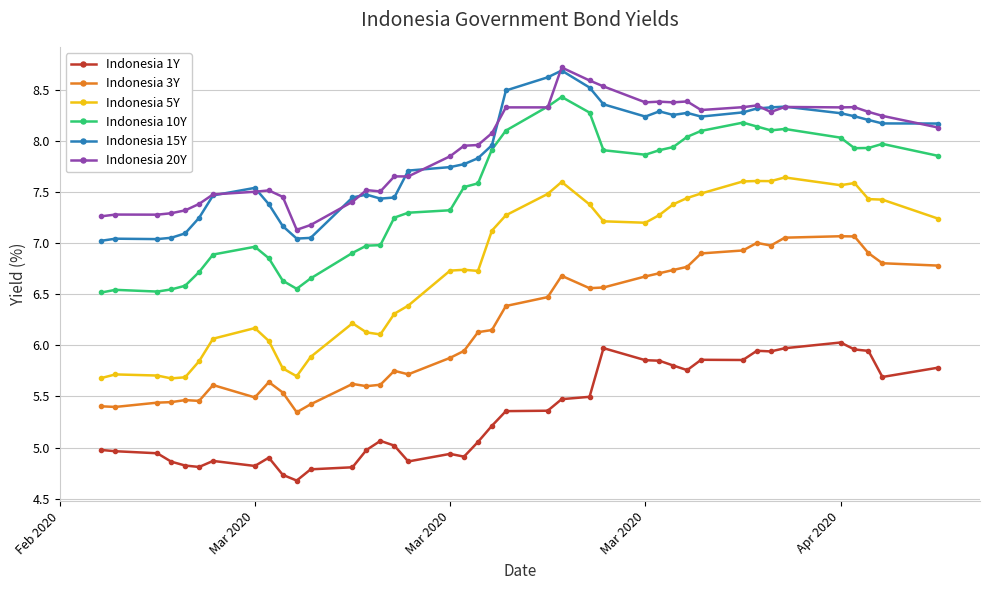

What is the minimum value shown in the chart?

4.7